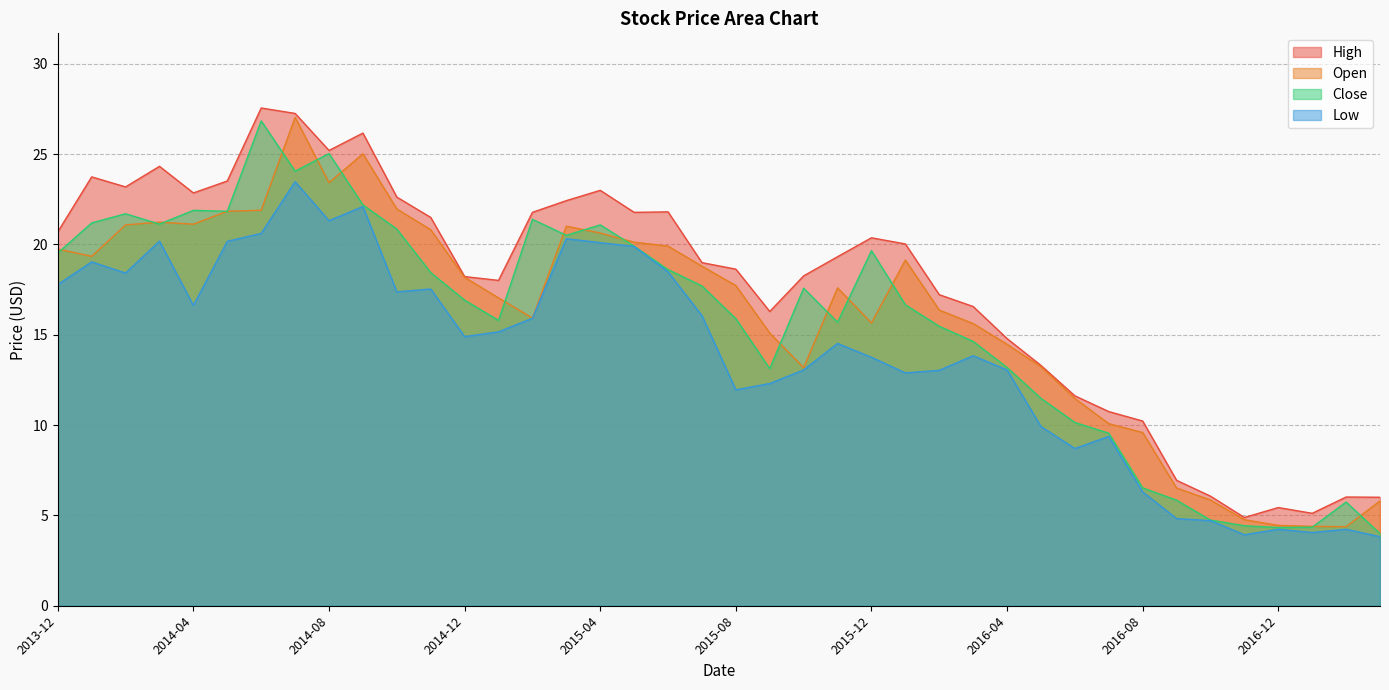

What is the minimum value for Low?

3.8